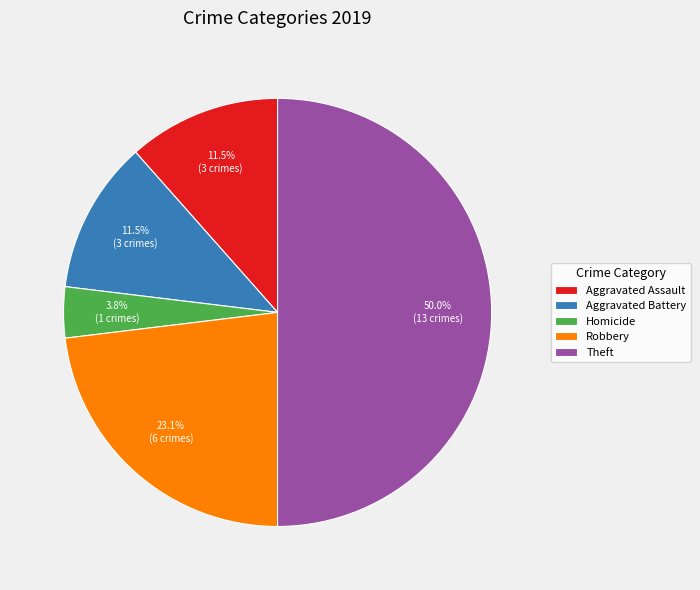

Combined, do Theft and Robbery account for over 50%?

Yes